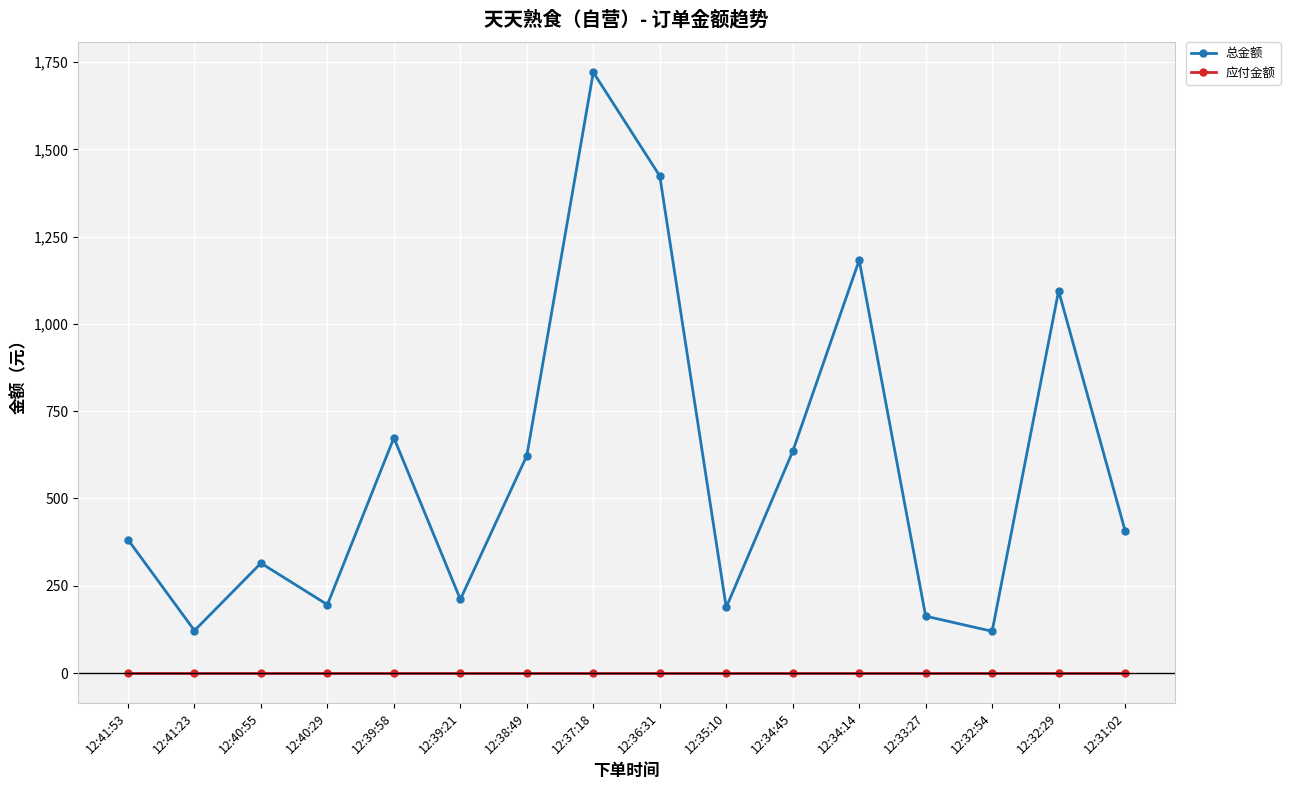

In 总金额, how many points are lower than both neighbors (excluding endpoints)?

5